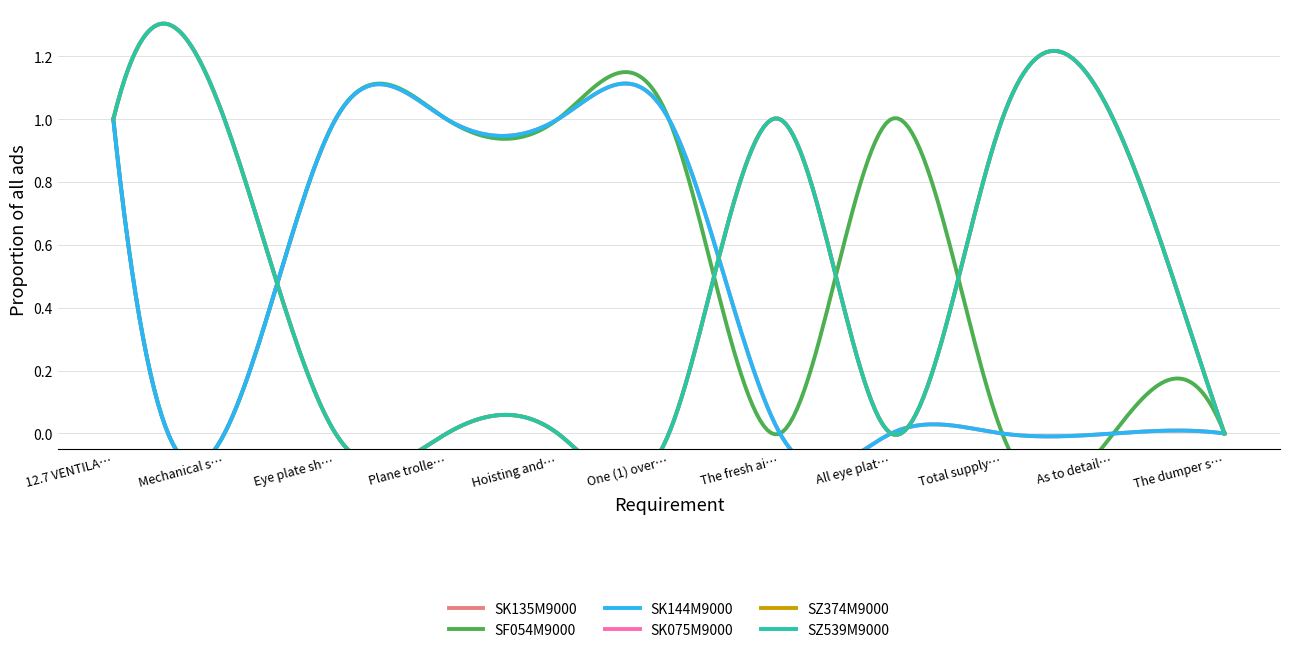

Where is the first local minimum for SZ374M9000?

All eye plates in engine room